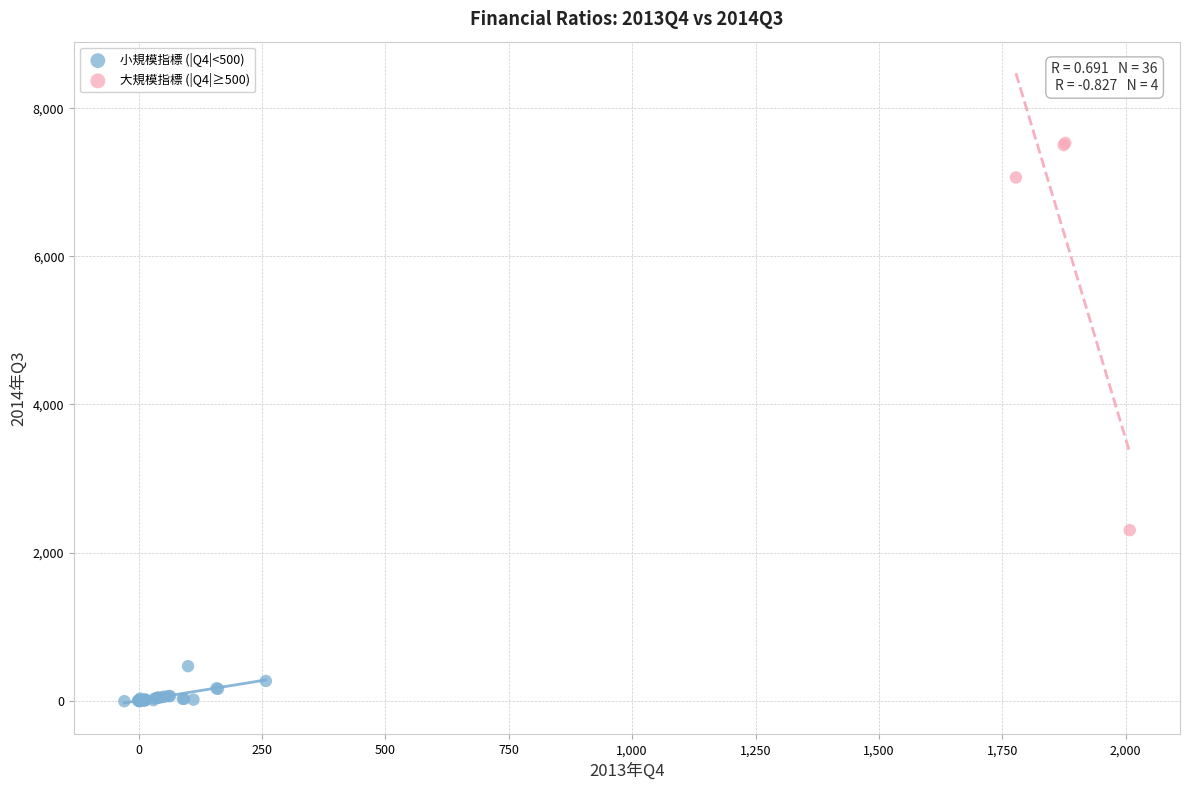

Which series reaches the maximum Y coordinate?

大規模指標 (|Q4|≥500)